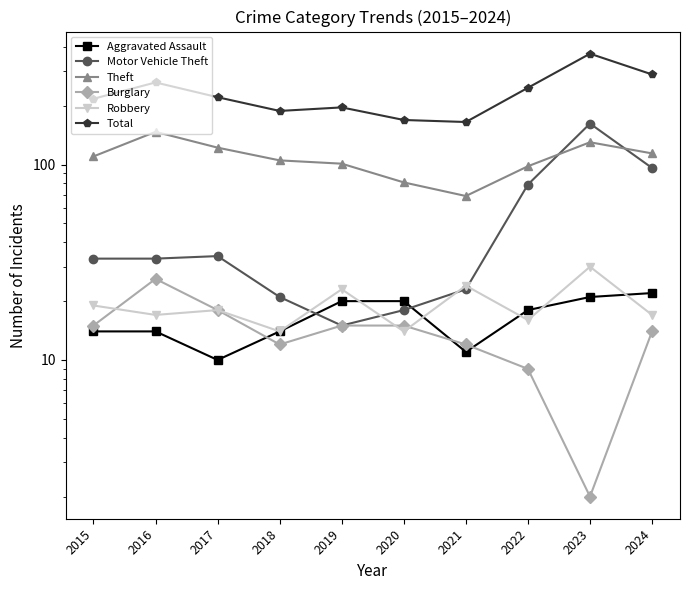

Reading left to right, extract all data points from this chart.

Aggravated Assault: 2015=14	2016=14	2017=10	2018=14	2019=20	2020=20	2021=11	2022=18	2023=21	2024=22
Motor Vehicle Theft: 2015=33	2016=33	2017=34	2018=21	2019=15	2020=18	2021=23	2022=79	2023=162	2024=96
Theft: 2015=110	2016=147	2017=122	2018=105	2019=101	2020=81	2021=69	2022=98	2023=130	2024=114
Burglary: 2015=15	2016=26	2017=18	2018=12	2019=15	2020=15	2021=12	2022=9	2023=2	2024=14
Robbery: 2015=19	2016=17	2017=18	2018=14	2019=23	2020=14	2021=24	2022=16	2023=30	2024=17
Total: 2015=217	2016=263	2017=221	2018=188	2019=196	2020=169	2021=165	2022=247	2023=369	2024=289